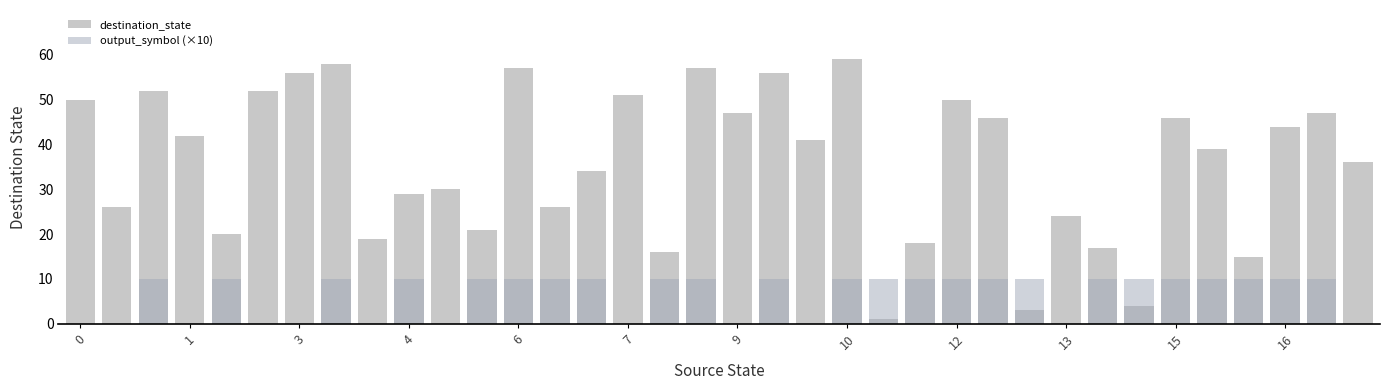

How many series are shown in this chart?

2